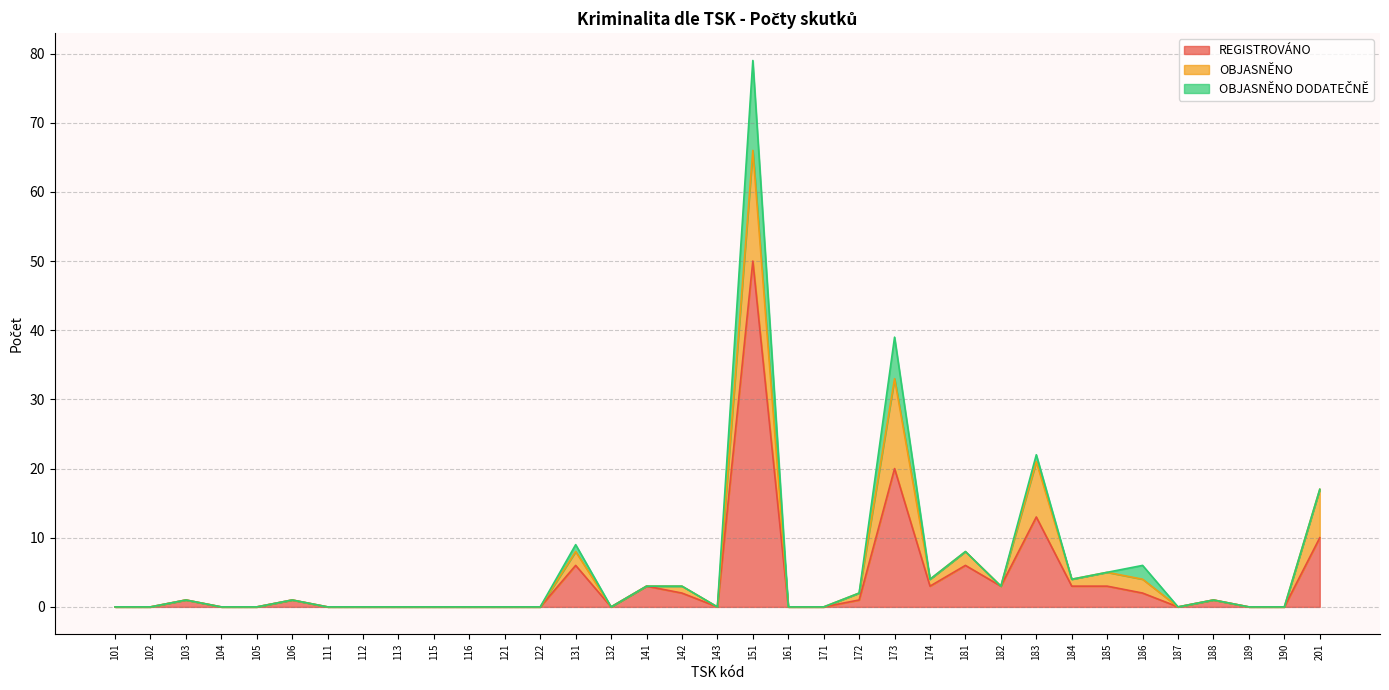

List the labels in order of OBJASNĚNO value, largest first.

151, 173, 183, 201, 131, 181, 185, 186, 142, 172, 174, 184, 101, 102, 103, 104, 105, 106, 111, 112, 113, 115, 116, 121, 122, 132, 141, 143, 161, 171, 182, 187, 188, 189, 190